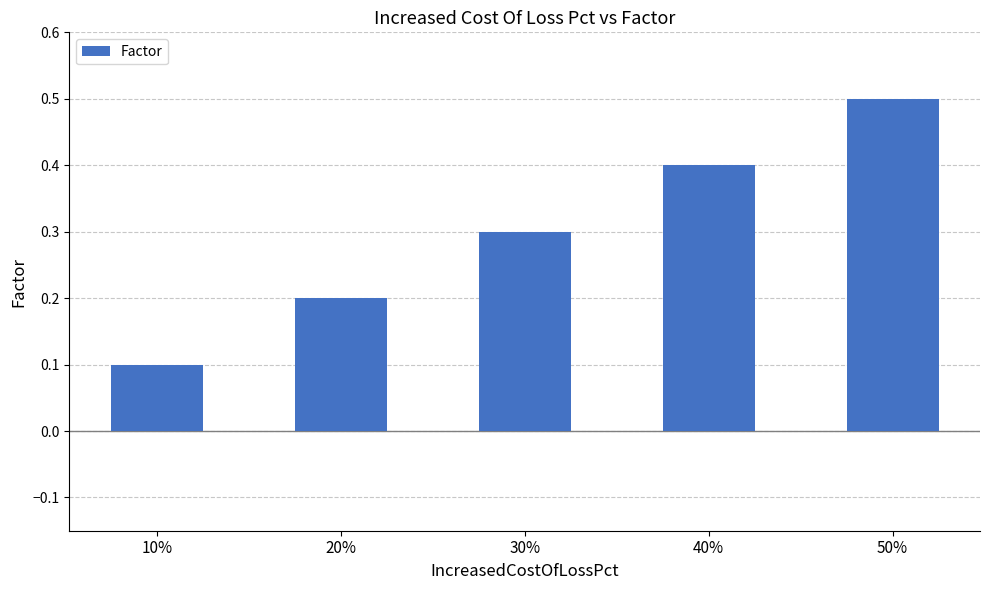

What is the value of the 4th bar from the left?

0.4